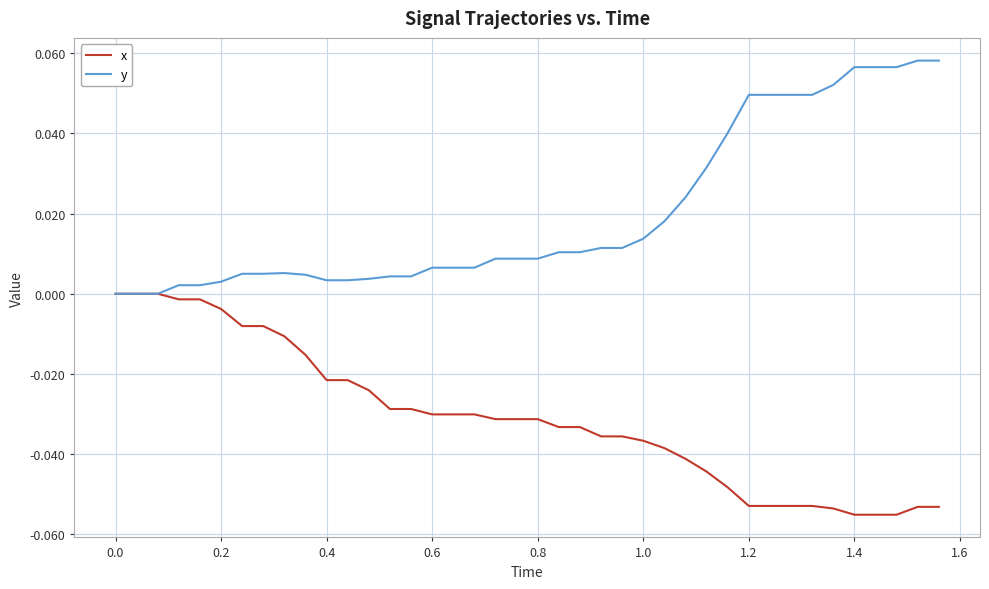

List the series in order of their overall mean, highest first.

y, x